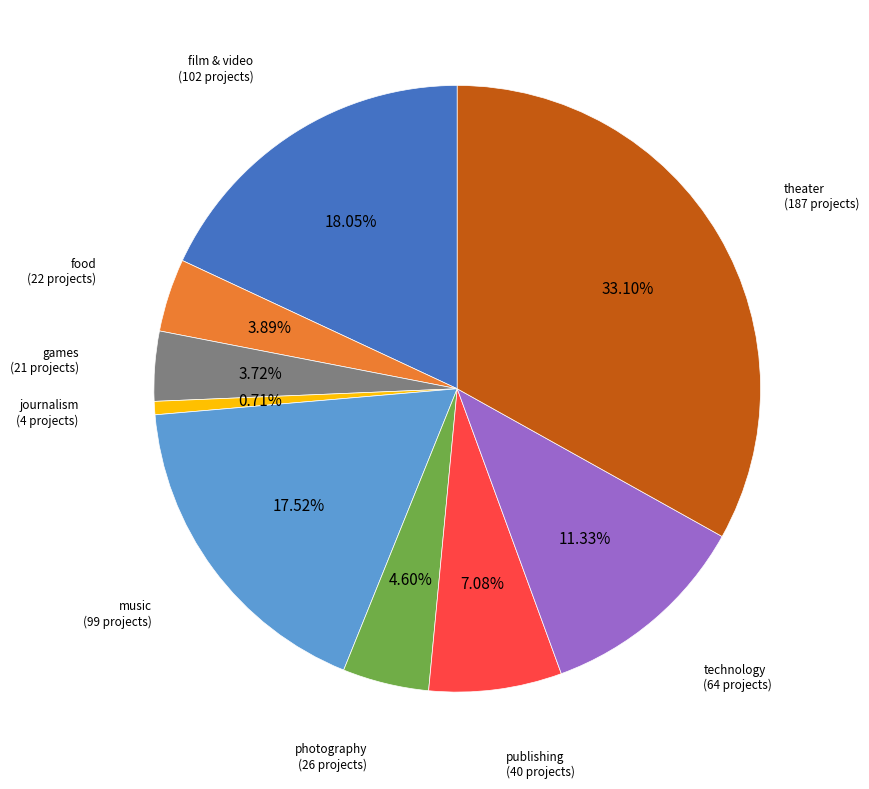

Is games the majority of the pie?

No